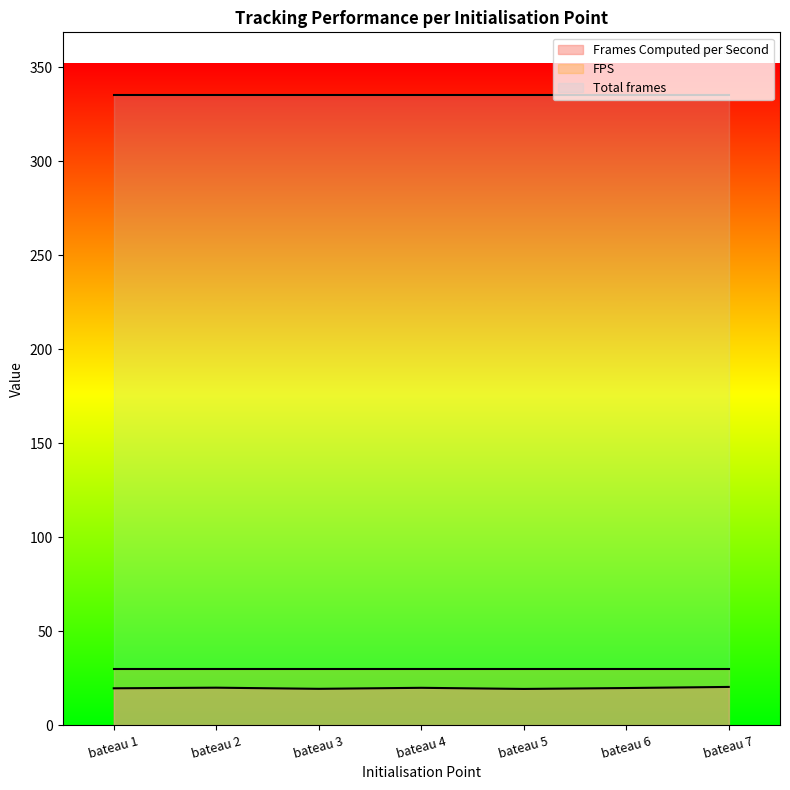

Read the Frames Computed per Second value at bateau 5.

19.2